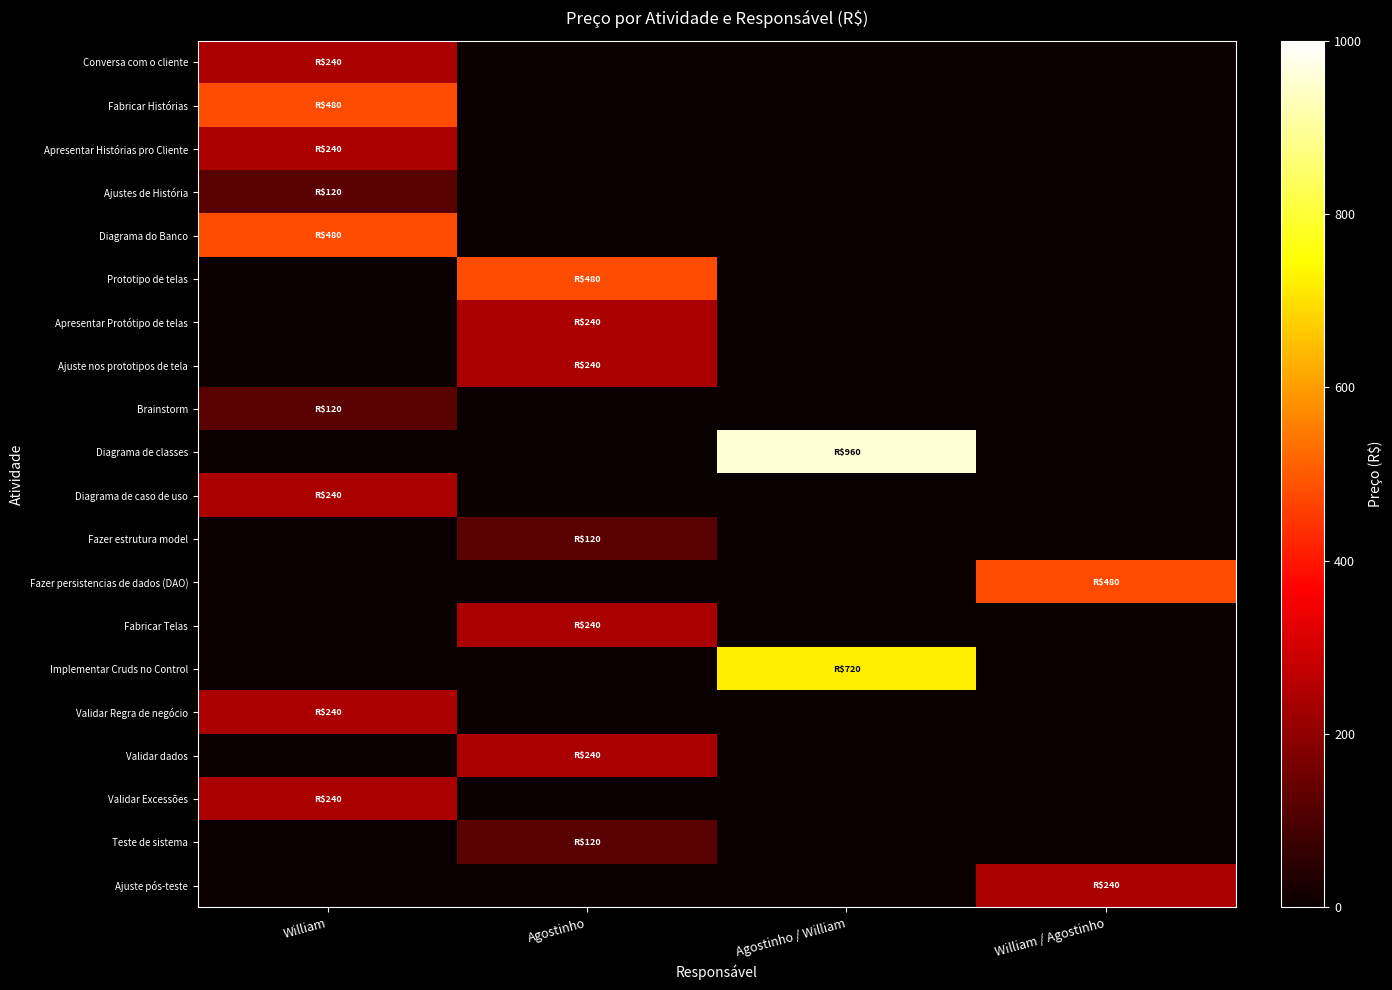

Count the number of categories in the chart.

4